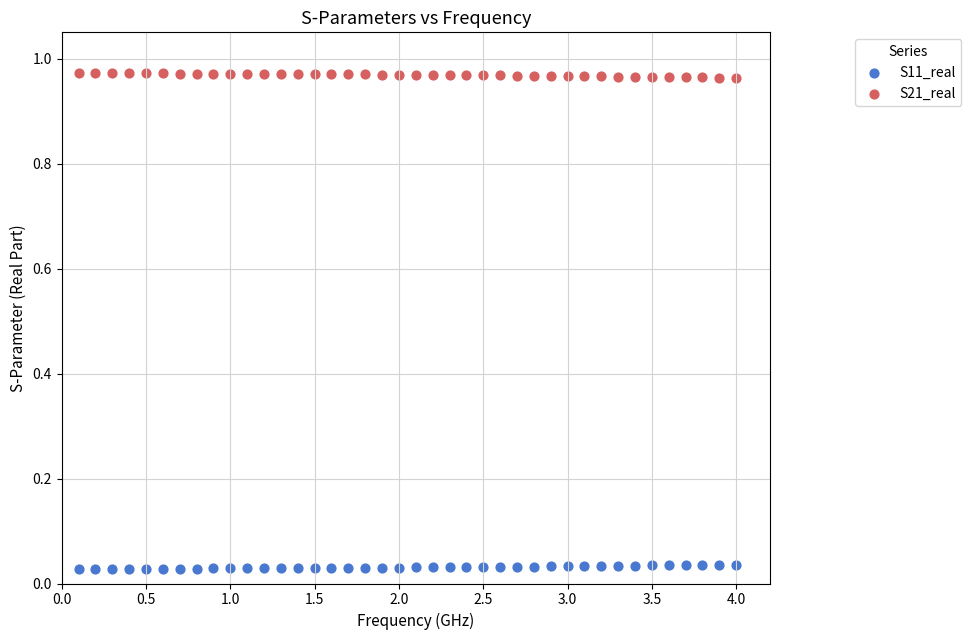

Across all data points, what is the range of Y values (max minus min)?

0.9